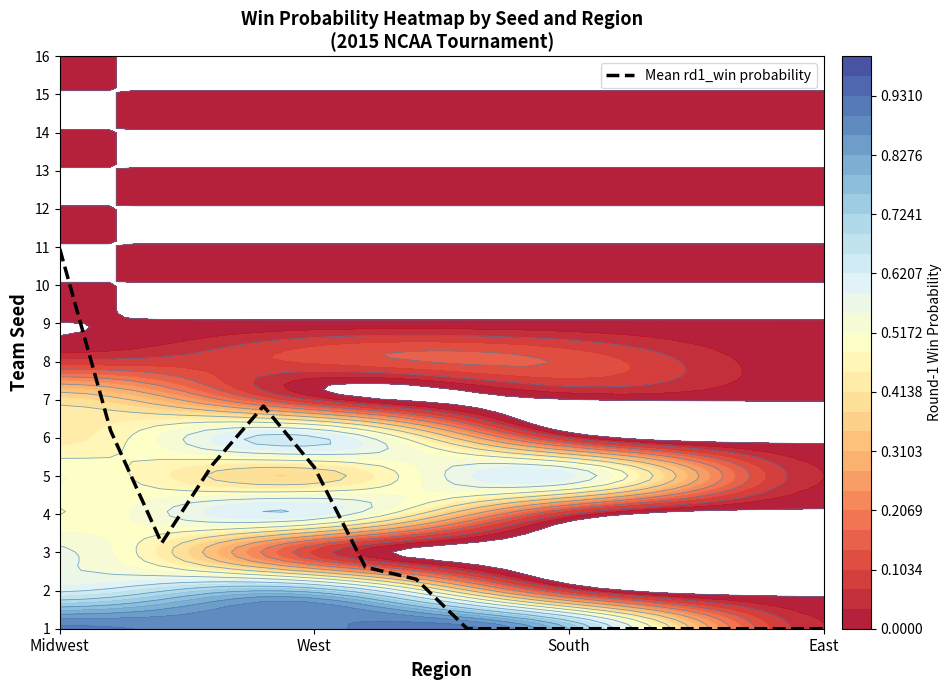

Where is the data nearest to the value 4?

West